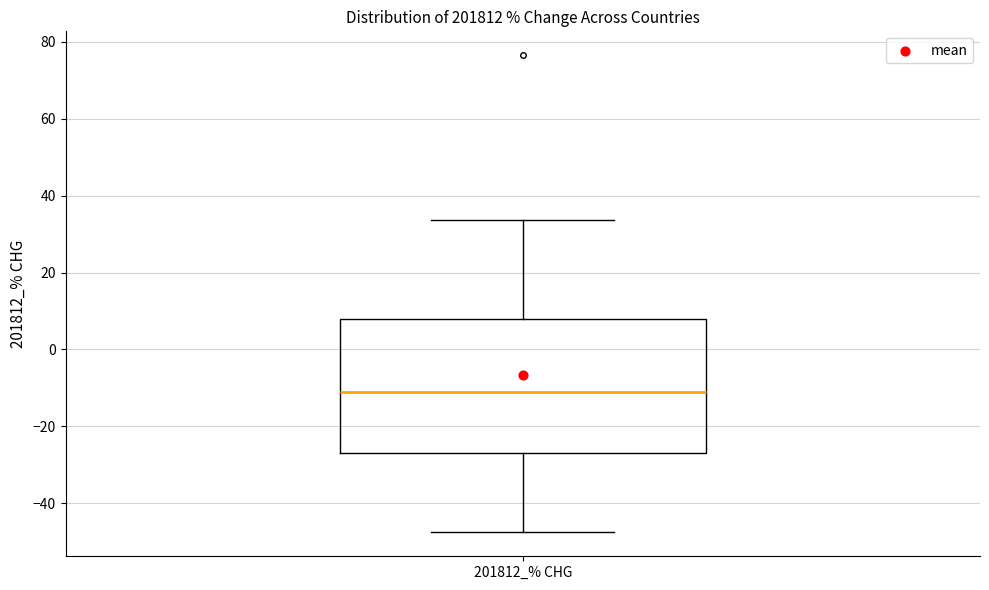

Read this box plot against the y-axis: the position of the median line, the range covered by the box, and the ends of both whiskers. The values are not printed on the chart, so give them approximately, as read against the axis.

median -12, box -26 to 8, whiskers -48 to 34